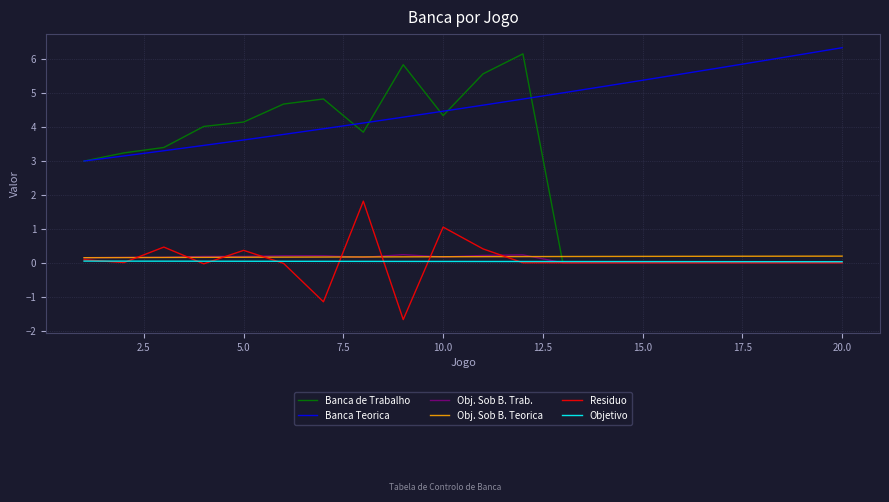

What is the maximum value shown in the chart?

6.3